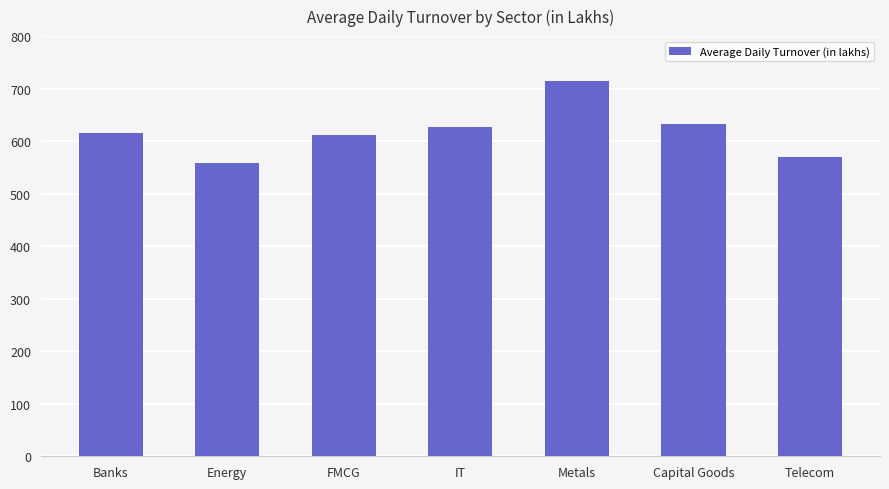

What is the label of the 3rd bar from the left?

FMCG